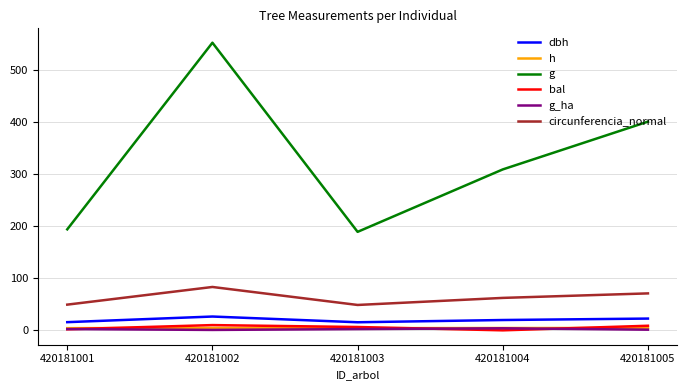

Where is g nearest to the value 370?

420181005